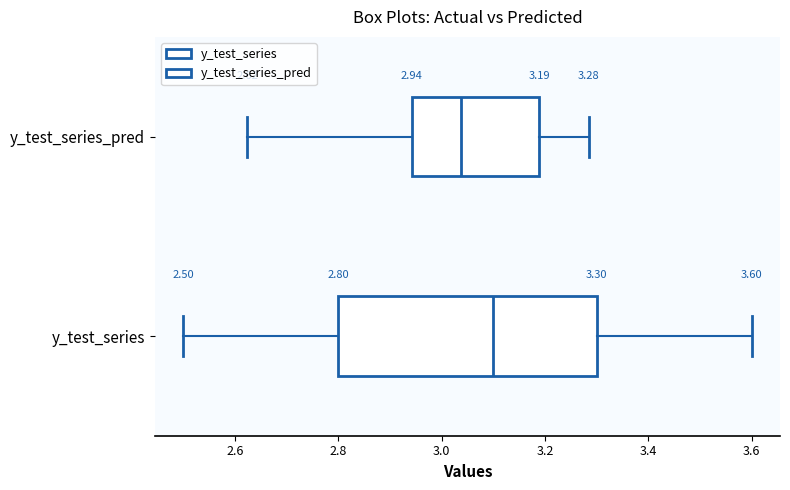

Which box has the furthest to the left median line?

y_test_series_pred